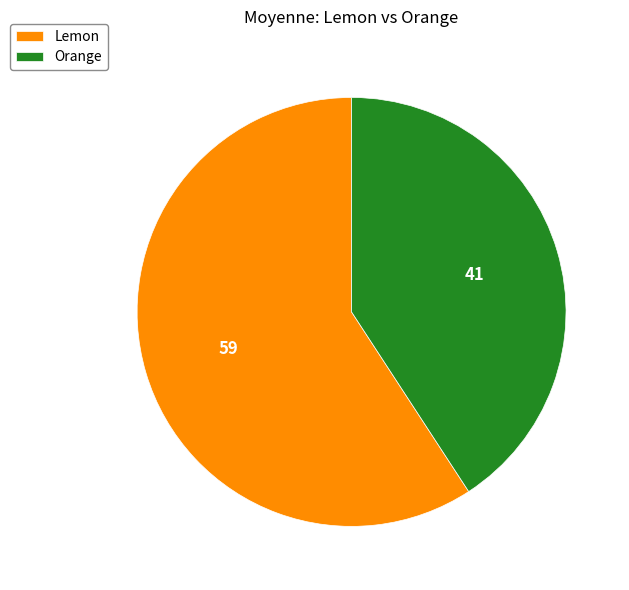

What is the ratio of the value at Lemon to the value at Orange?

1.5